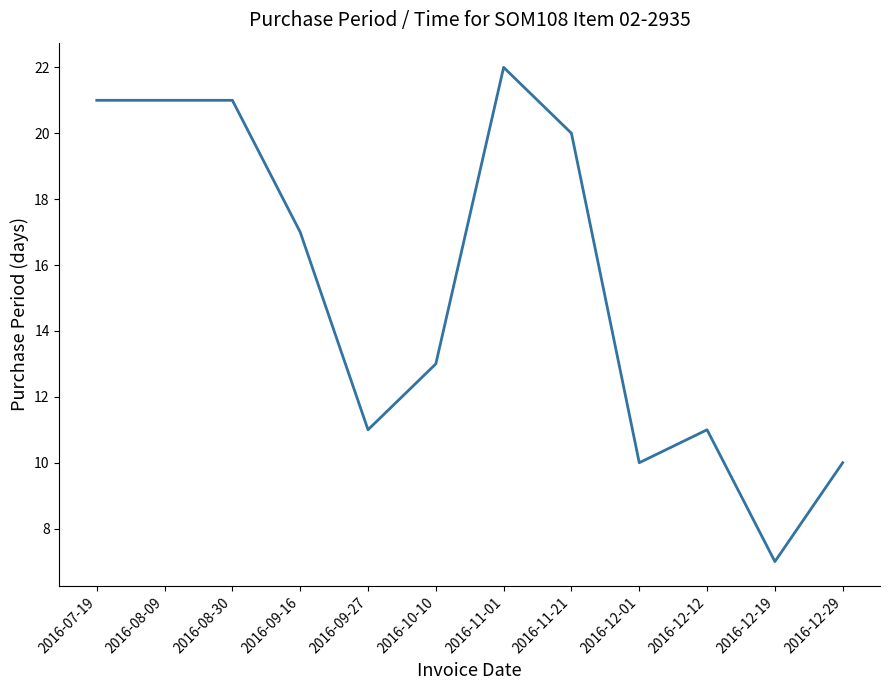

What is the difference between the maximum and minimum values?

15